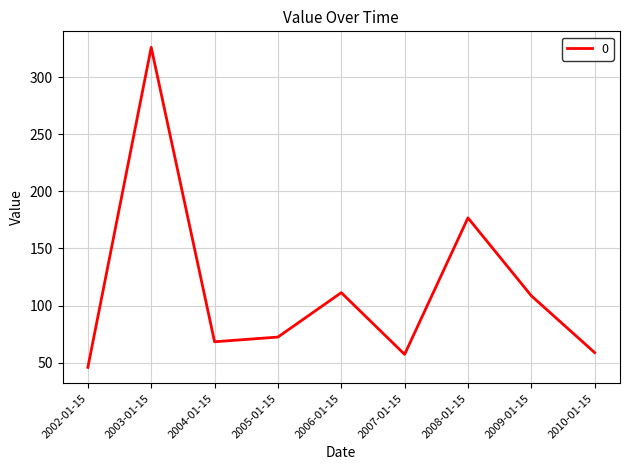

Is it true that the value at 2006-01-15 is 32.7?

False